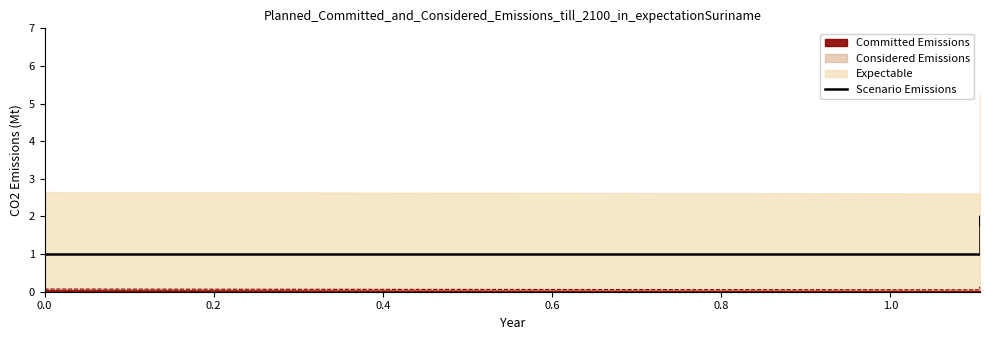

What is the difference between the second highest and second lowest values?

0.8